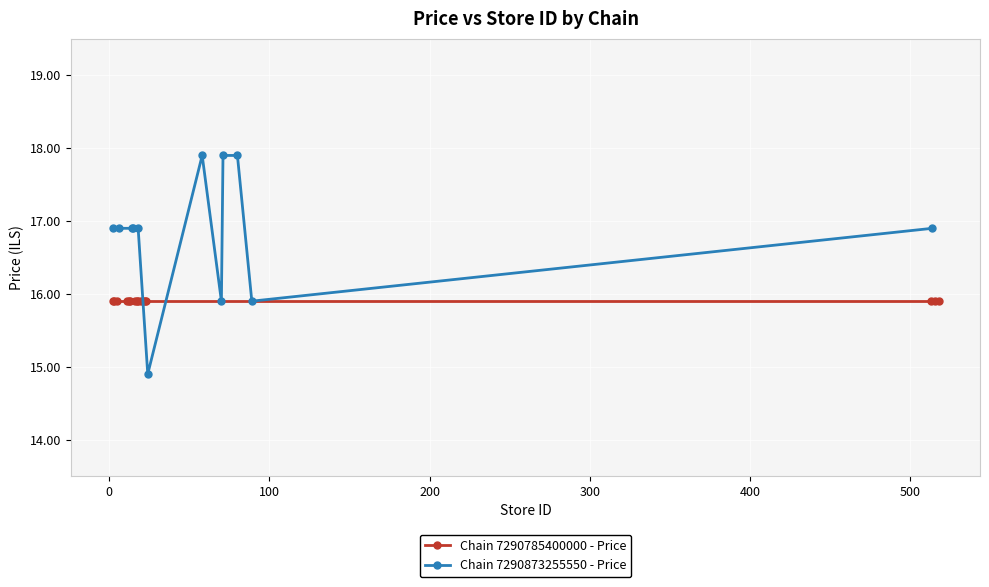

Does the chart display data point markers on the line(s)?

Yes